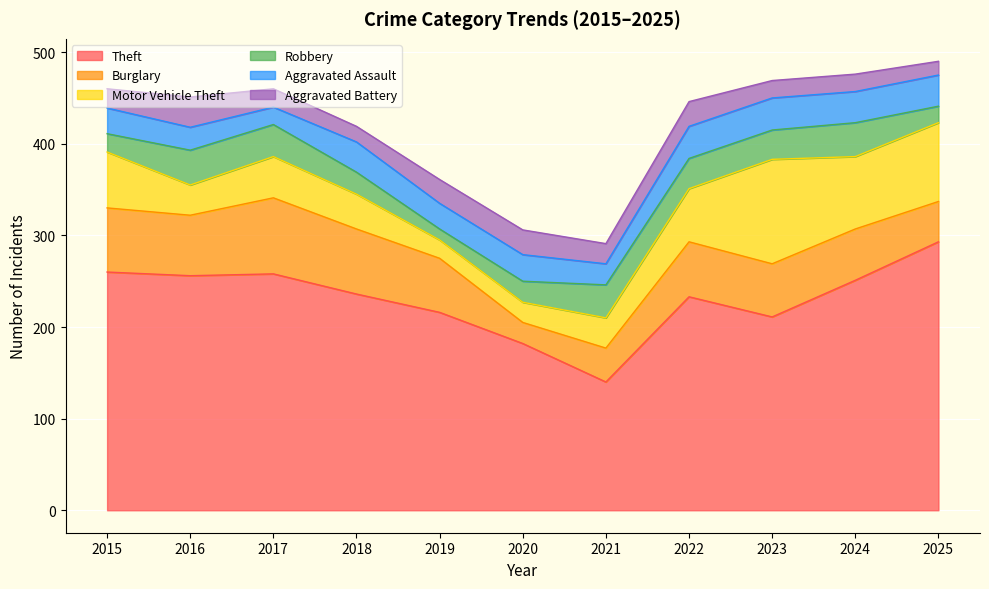

How many series are shown in this chart?

6